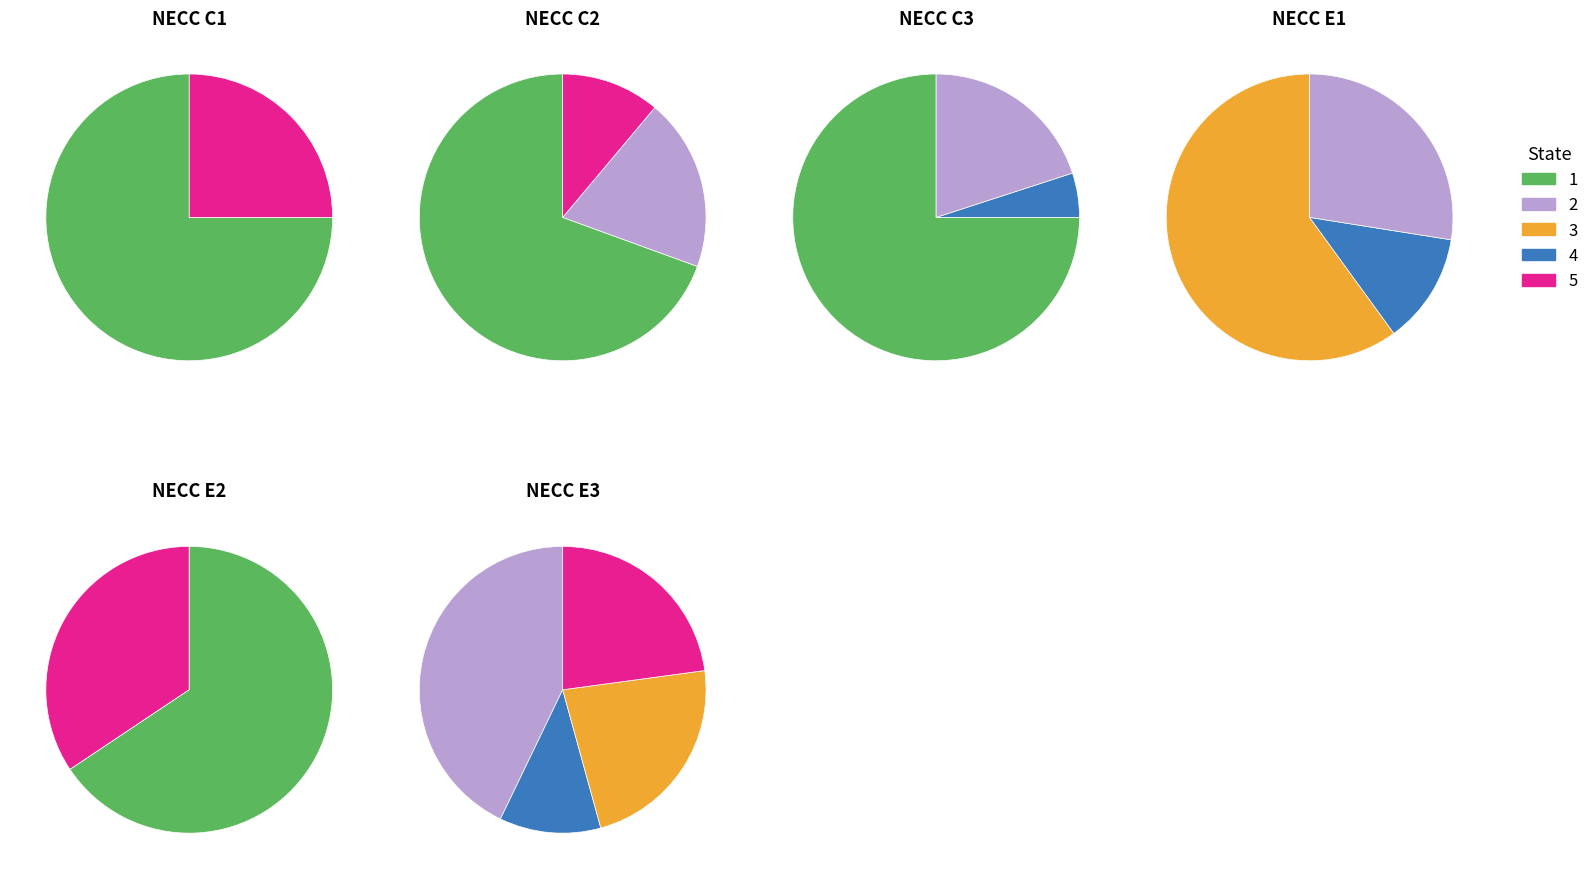

Is it true that 34 is 3% of the pie?

True